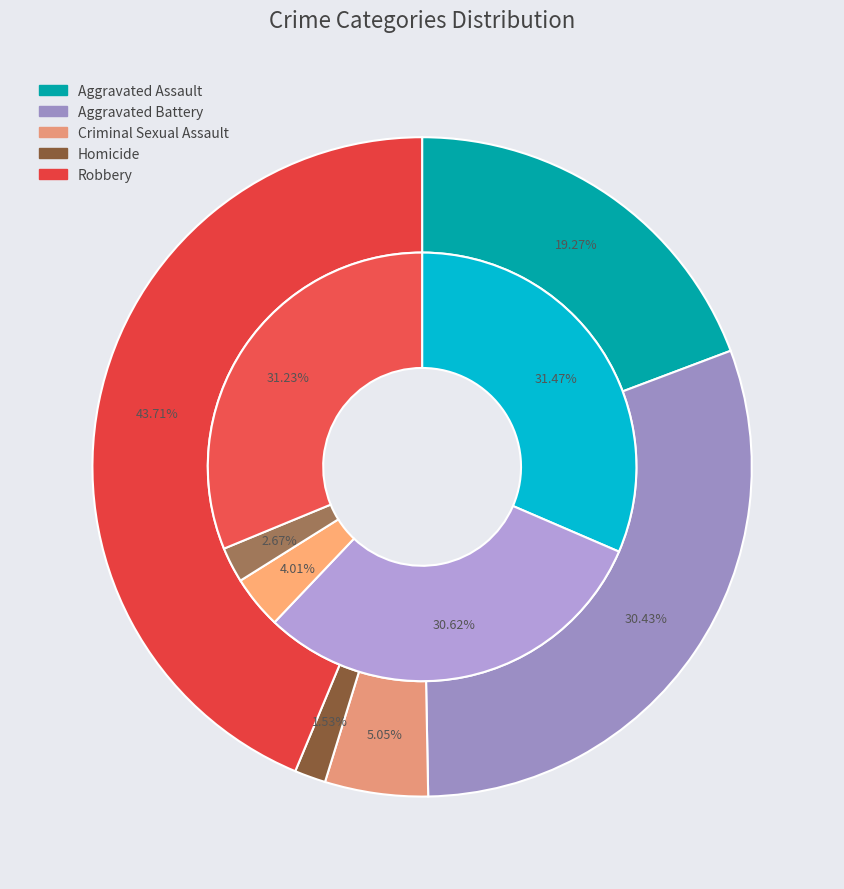

Rank the categories by 2015 value from highest to lowest.

Robbery, Aggravated Battery, Aggravated Assault, Criminal Sexual Assault, Homicide